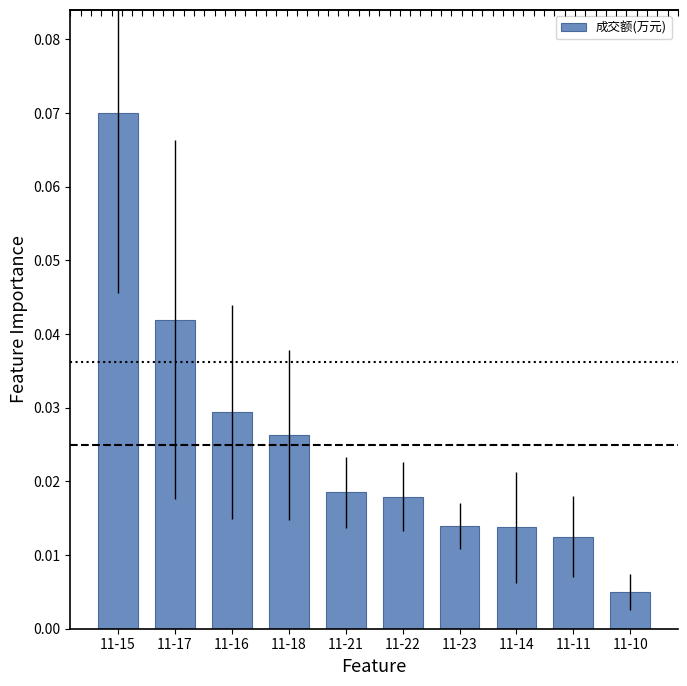

Rank the categories by value from highest to lowest.

11-15, 11-17, 11-16, 11-18, 11-21, 11-22, 11-23, 11-14, 11-11, 11-10